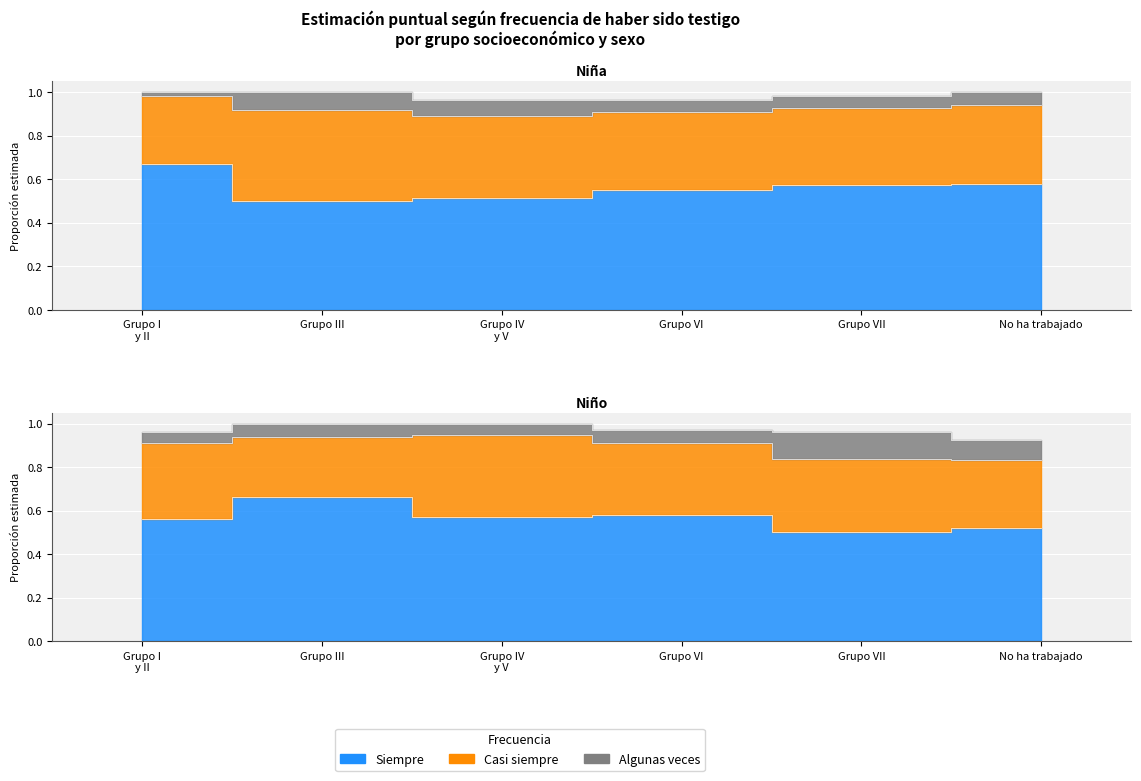

Reading left to right, transcribe all the data shown in this chart.

Siempre_Niña: 0.7	0.5	0.5	0.5	0.6	0.6
Casi siempre_Niña: 0.3	0.4	0.4	0.4	0.4	0.4
Algunas veces_Niña: 0.0	0.1	0.1	0.1	0.1	0.1
Siempre_Niño: 0.6	0.7	0.6	0.6	0.5	0.5
Casi siempre_Niño: 0.3	0.3	0.4	0.3	0.3	0.3
Algunas veces_Niño: 0.1	0.1	0.1	0.1	0.1	0.1